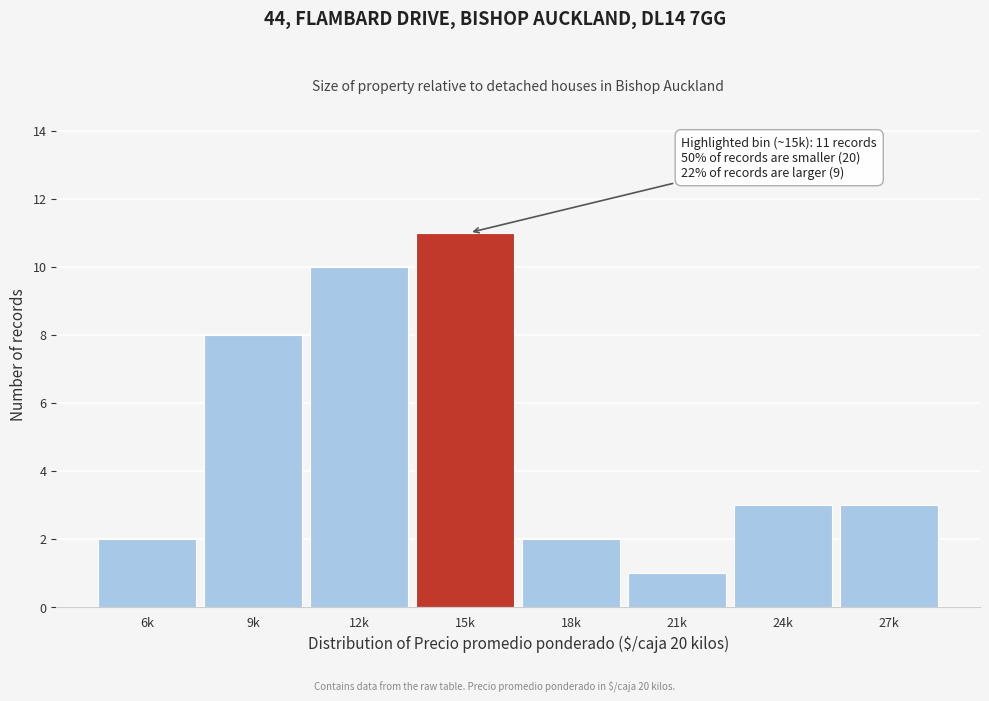

Reading left to right, what are all the values shown in this chart?

2	8	10	11	2	1	3	3